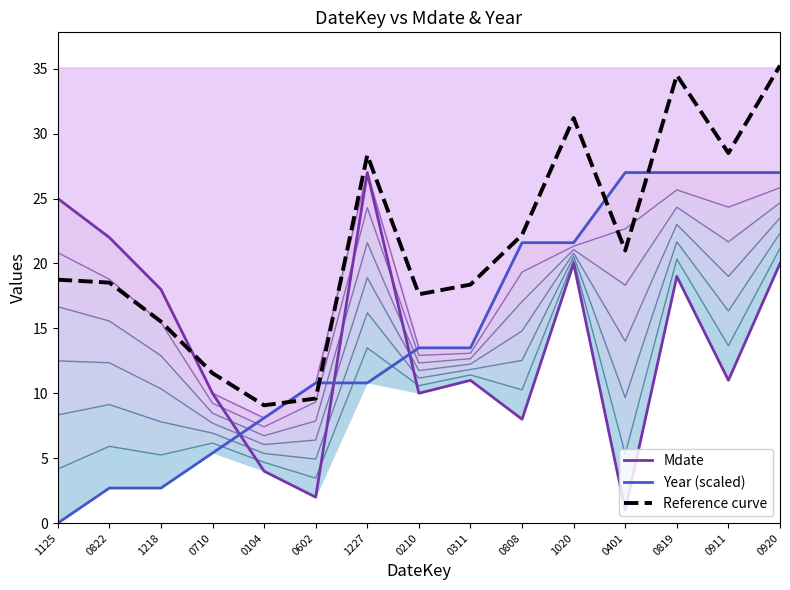

What is the label of the 12th point from the right?

0710